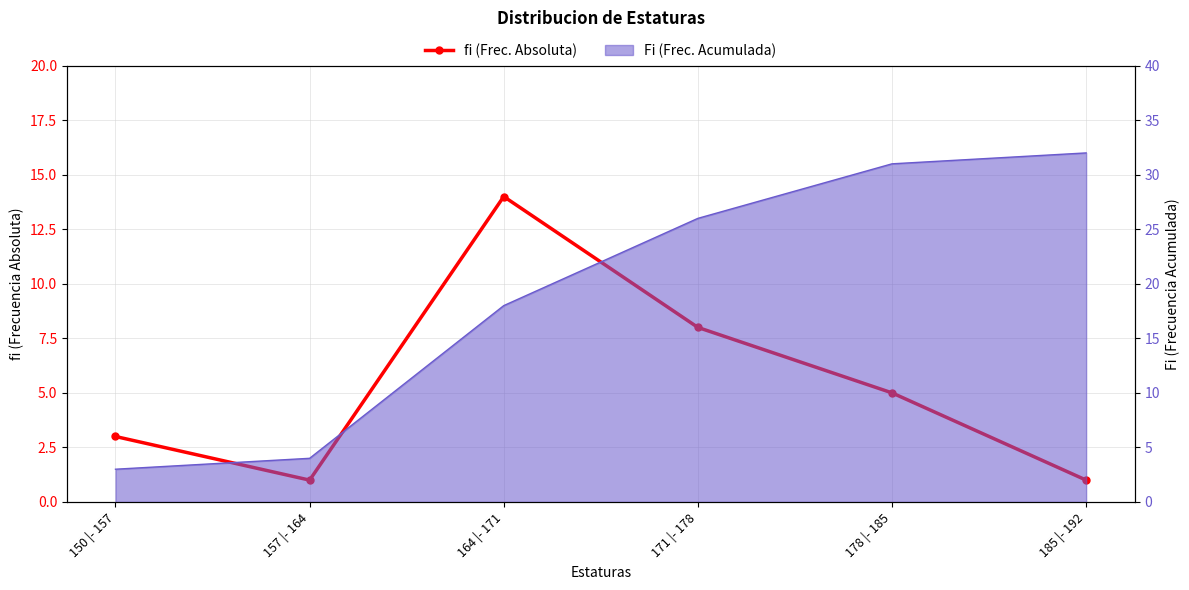

Reading left to right, transcribe all the data shown in this chart.

3	1	14	8	5	1